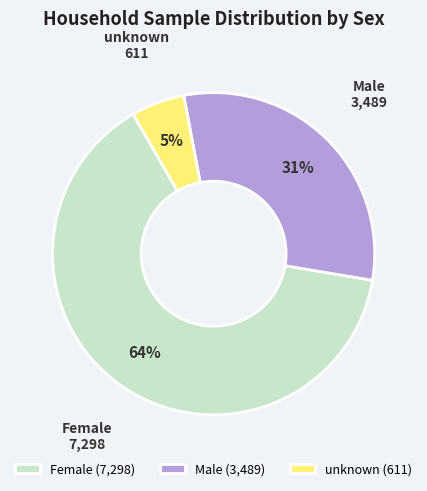

To the nearest percent, what is the combined percentage of Female and Male?

95%